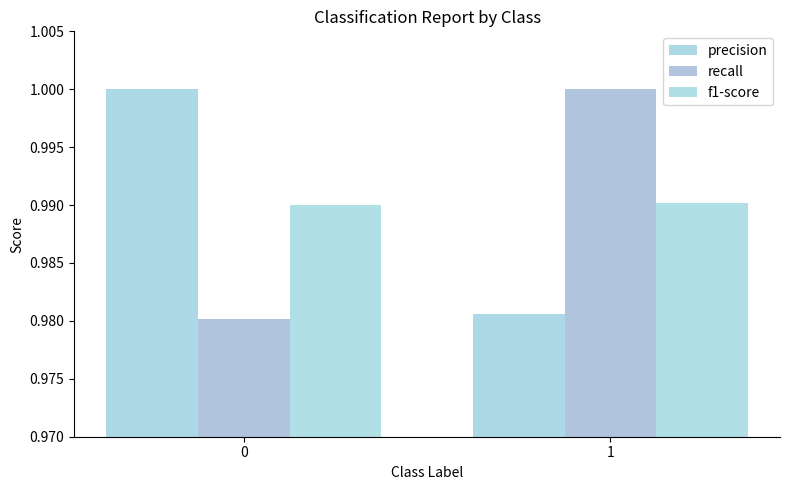

Are the bars grouped side by side (vs. stacked)?

Yes